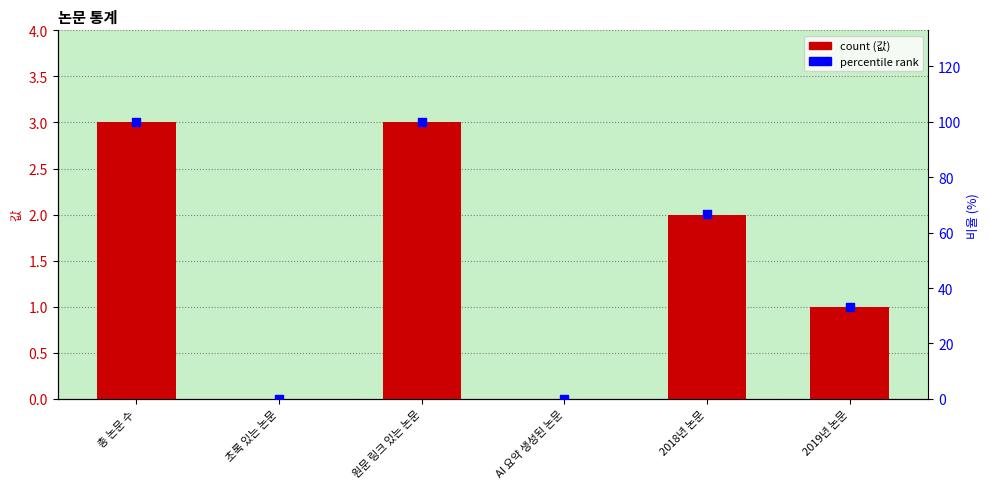

Which series has the largest Y range (max minus min)?

비율 (%))